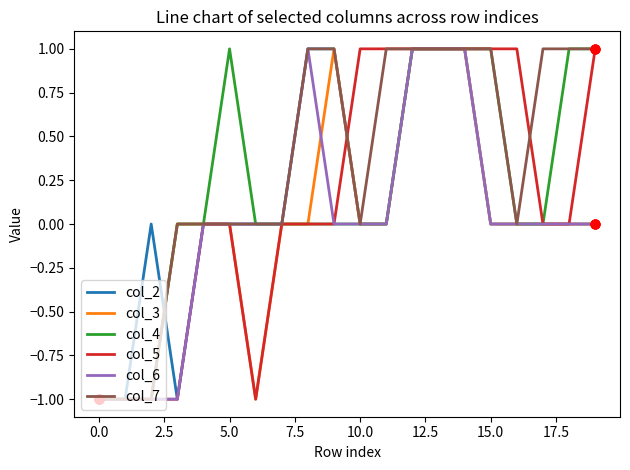

Which series has the largest total across all categories?

col_7